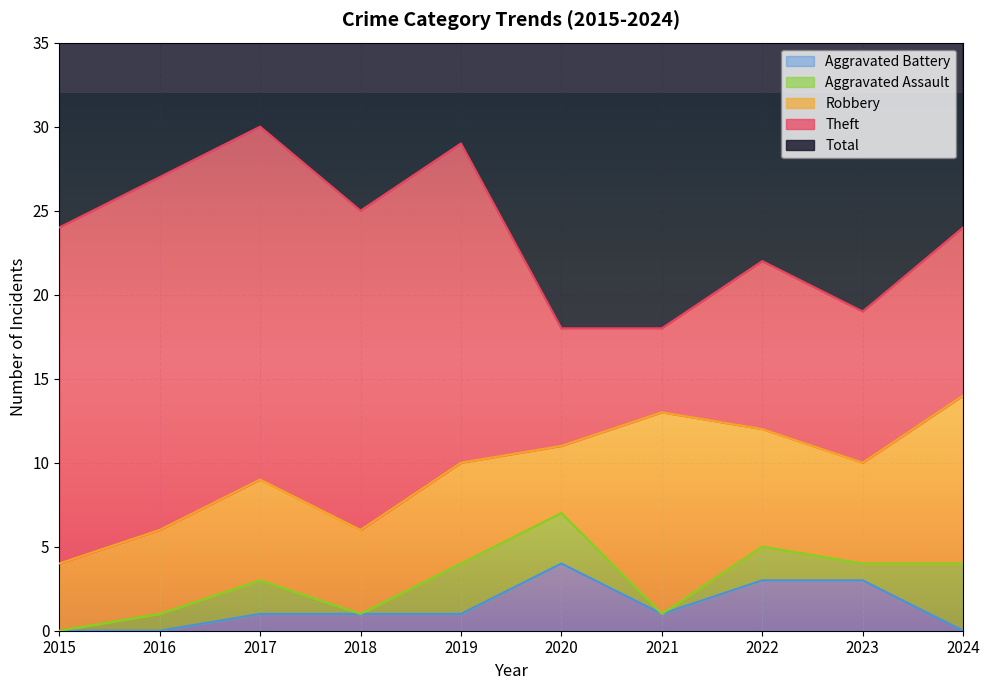

What are all the series names shown in the legend?

Robbery, Theft, Aggravated Assault, Aggravated Battery, Total